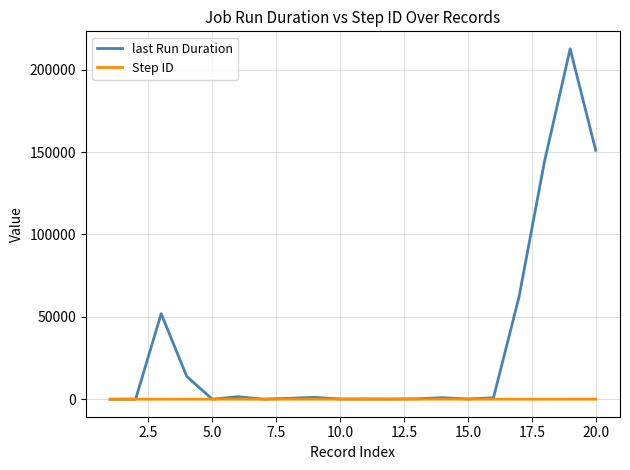

Which series has the widest spread of values?

last Run Duration